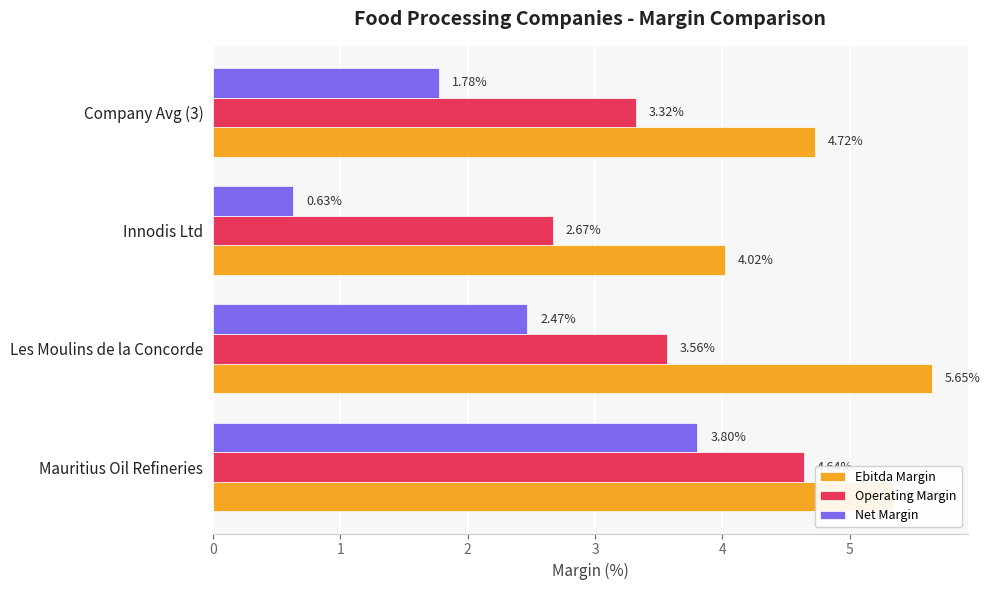

Is the value of Net Margin at Mauritius Oil Refineries greater than the value of Ebitda Margin at Mauritius Oil Refineries?

No